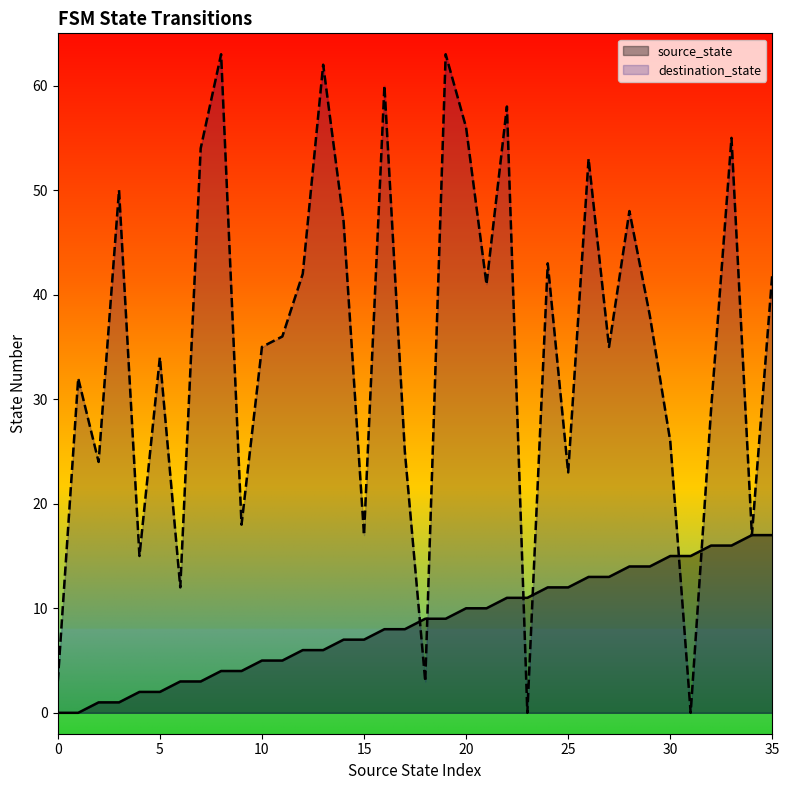

Which series has the widest spread of values?

destination_state